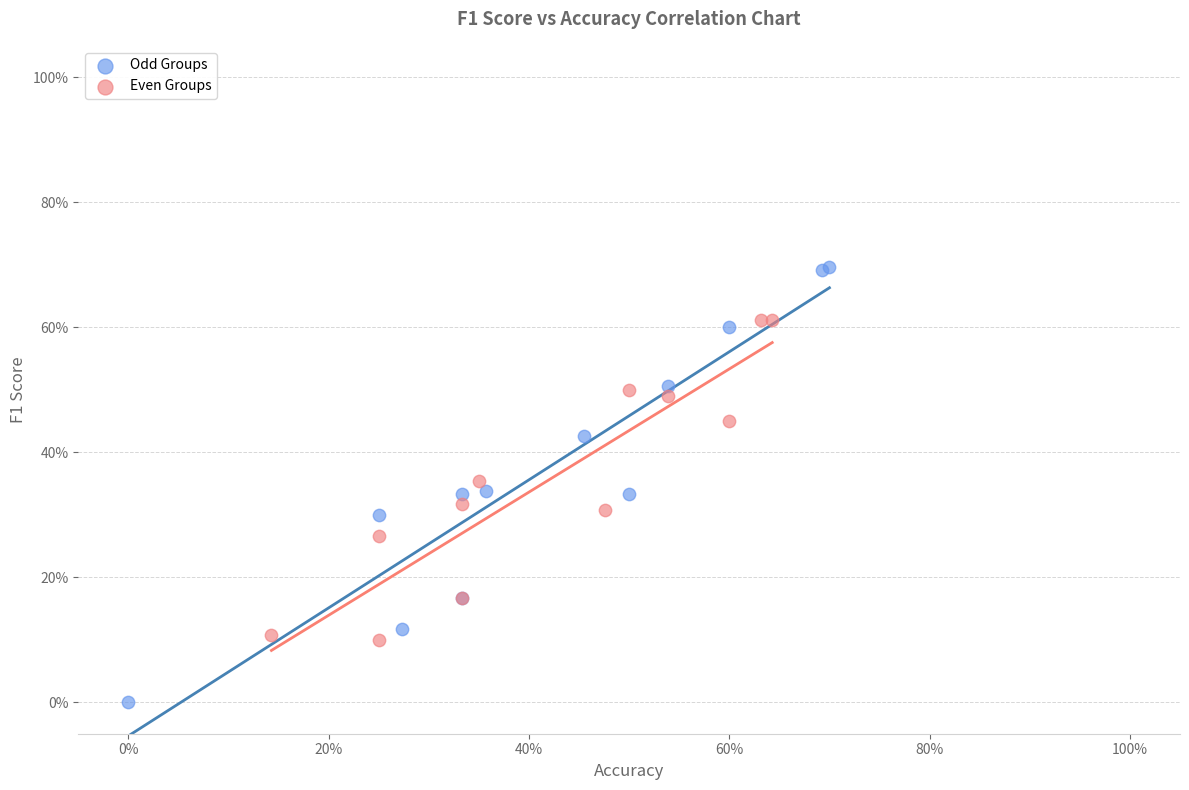

Which series contains the lowest Y value?

Odd Groups